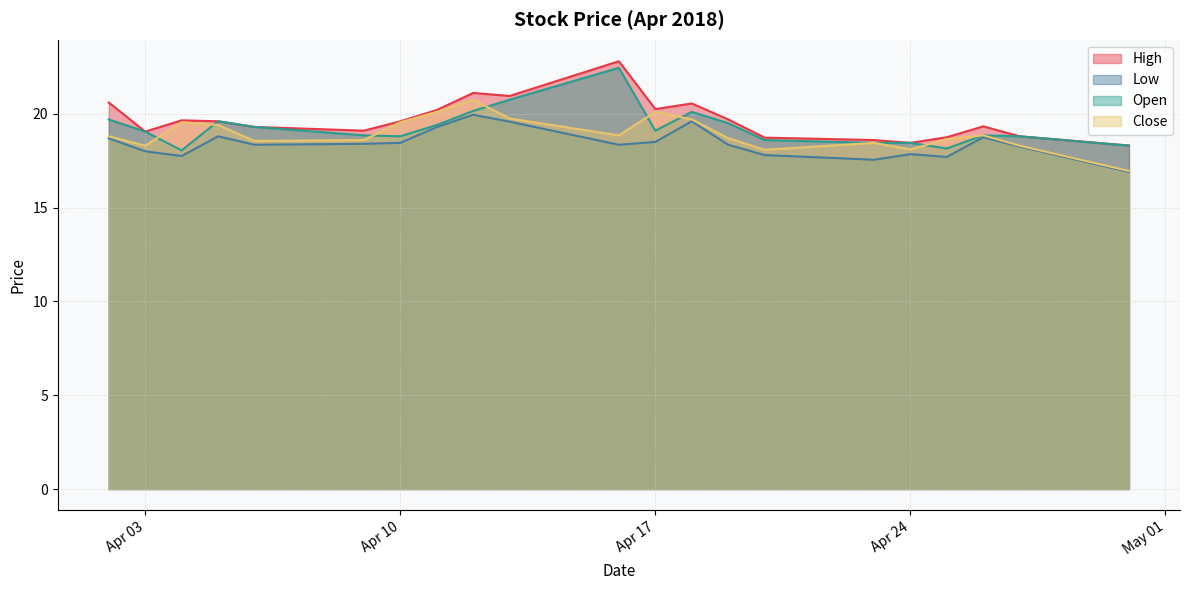

What is the approximate value of Open at 2018-04-02?

19.7